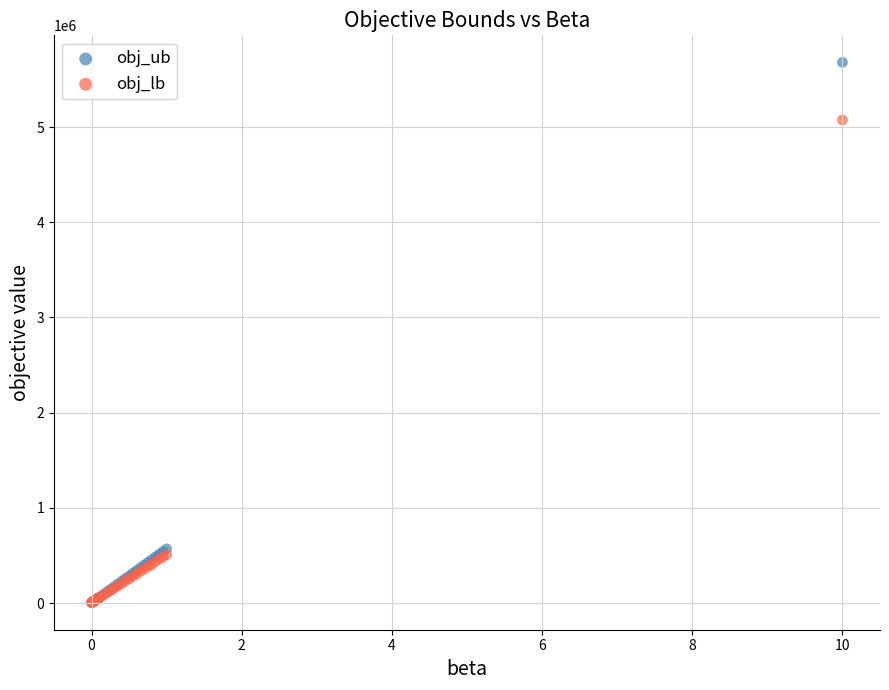

Which series has the largest Y range (max minus min)?

obj_ub